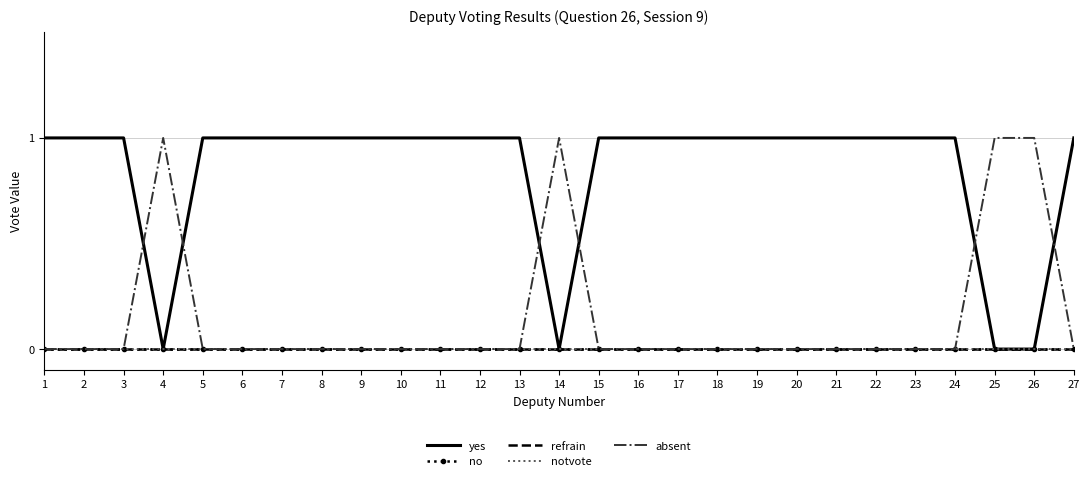

Where is notvote nearest to the value 0?

1